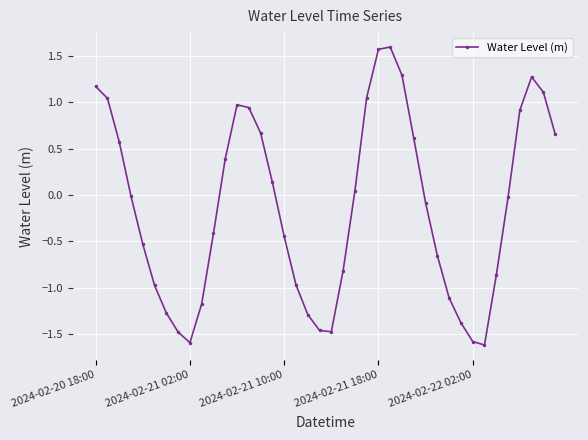

What is the difference between the maximum and minimum values?

3.2